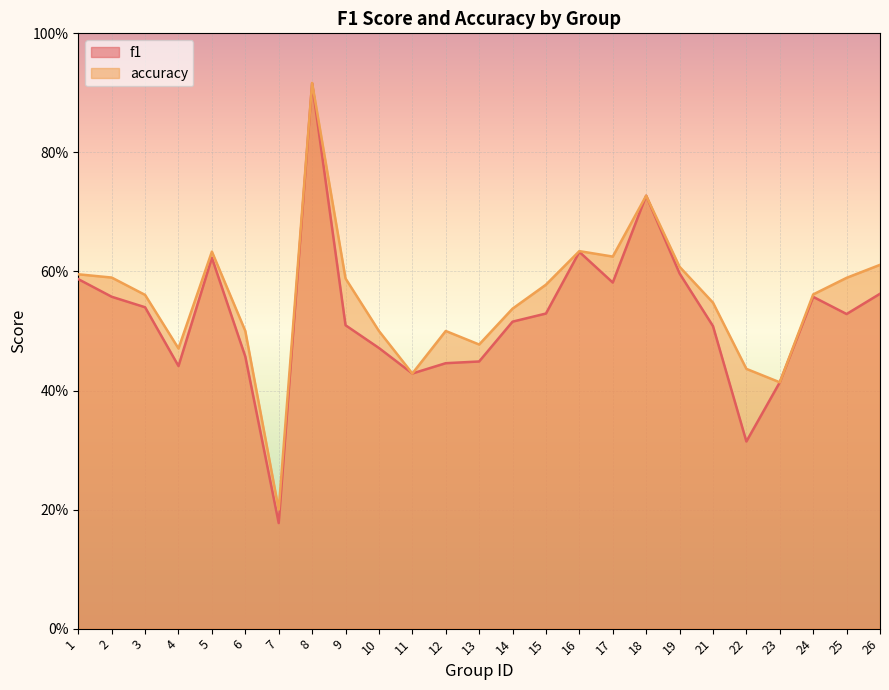

Rank the series by their average value, from highest to lowest.

accuracy, f1